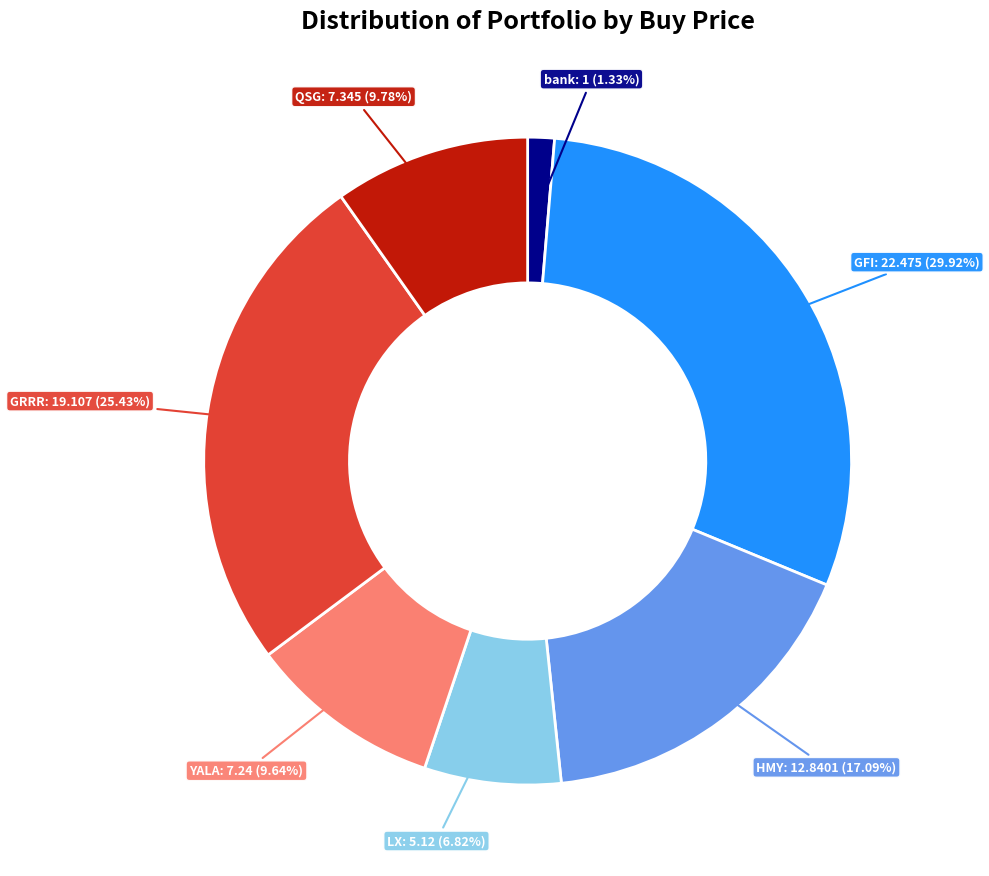

Does any single category account for the majority?

No